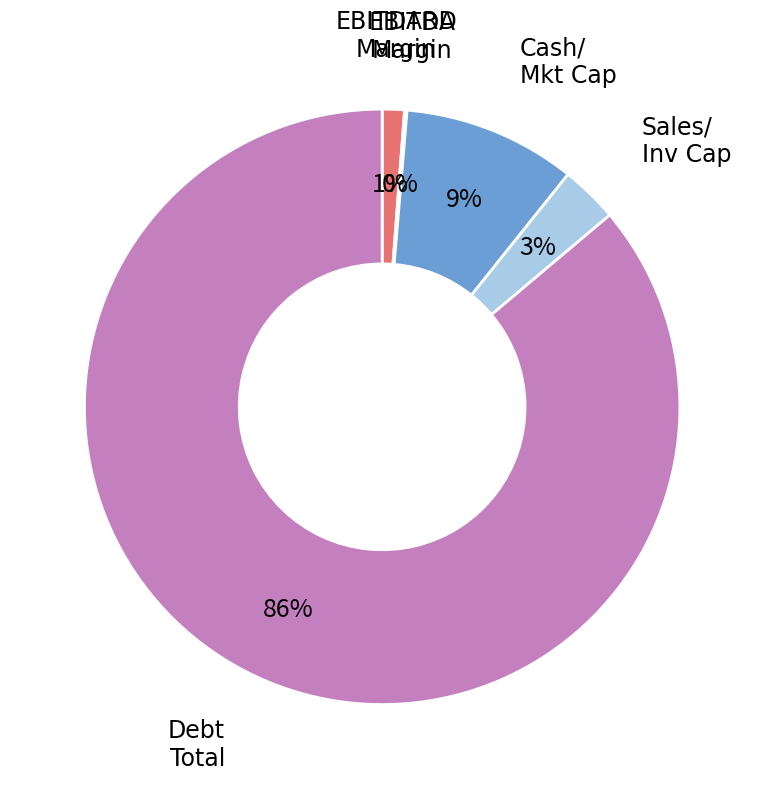

To the nearest percent, what is the average slice percentage?

20%